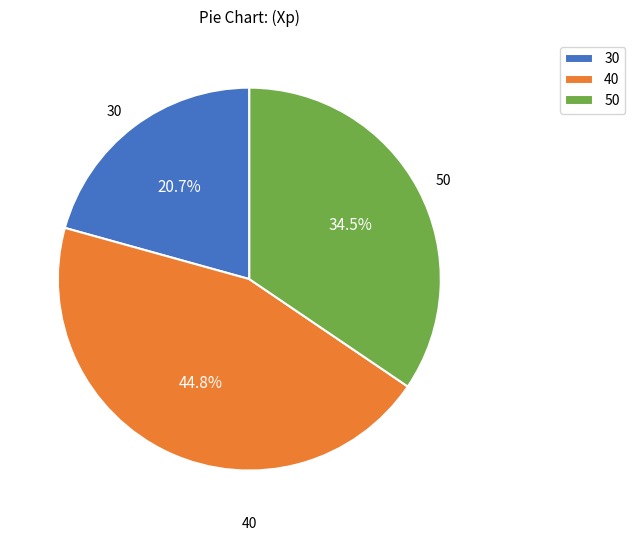

How many segments does this pie chart have?

3